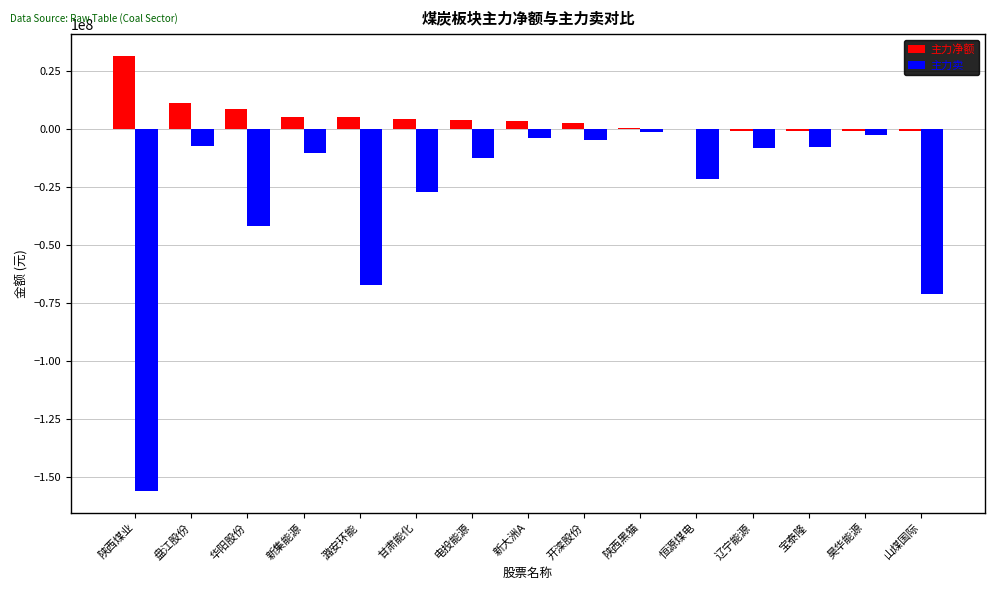

Does the chart contain stacked bars?

No